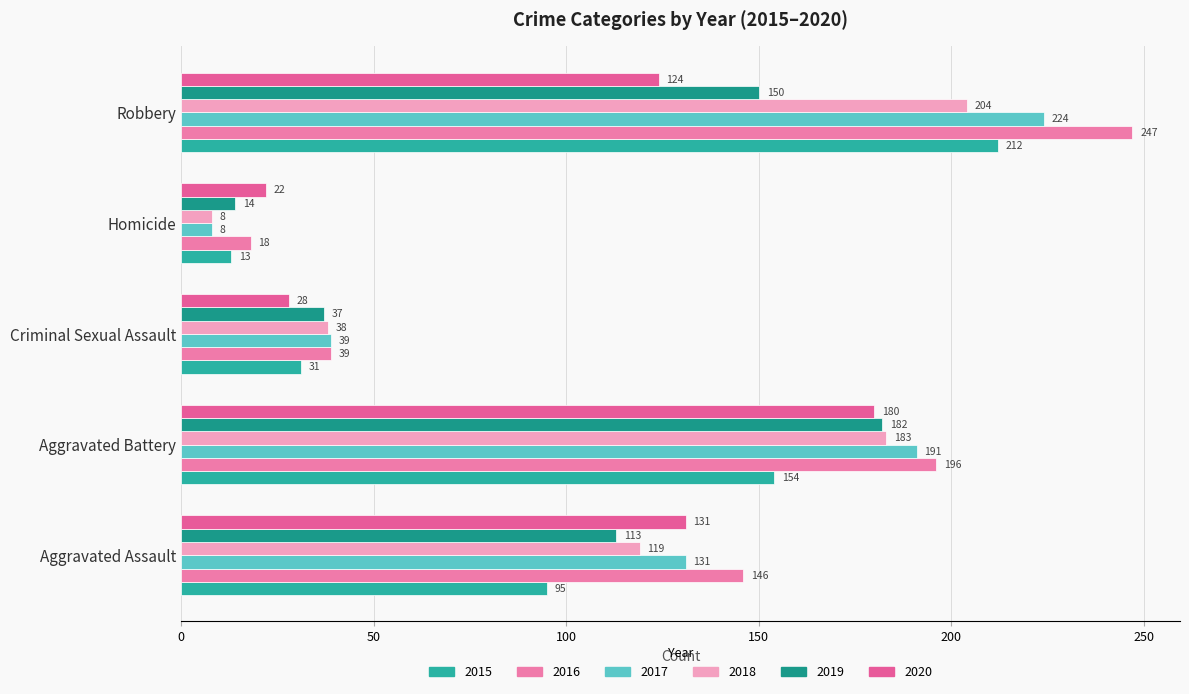

What is the total value across all series at Criminal Sexual Assault?

212